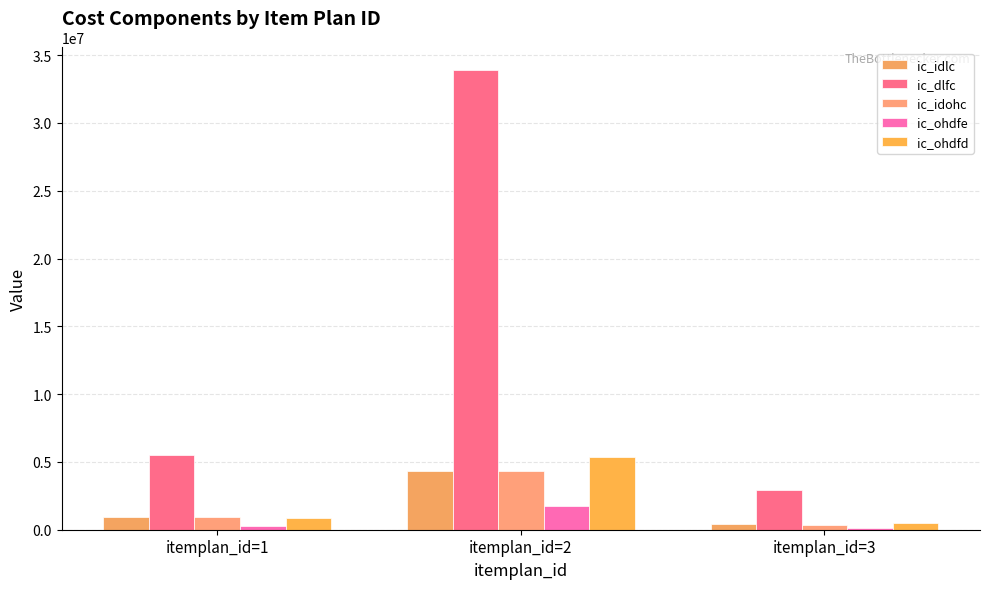

Which series has the widest spread of values?

ic_dlfc